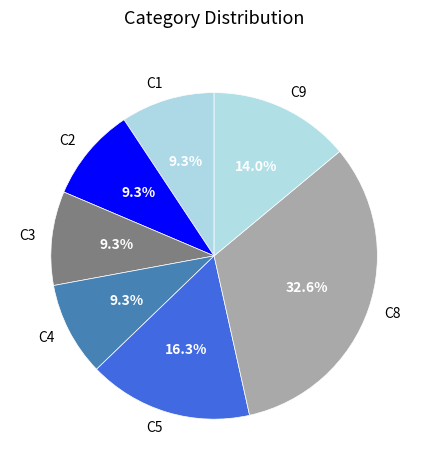

What is the ratio of the value at C8 to the value at C3?

3.5